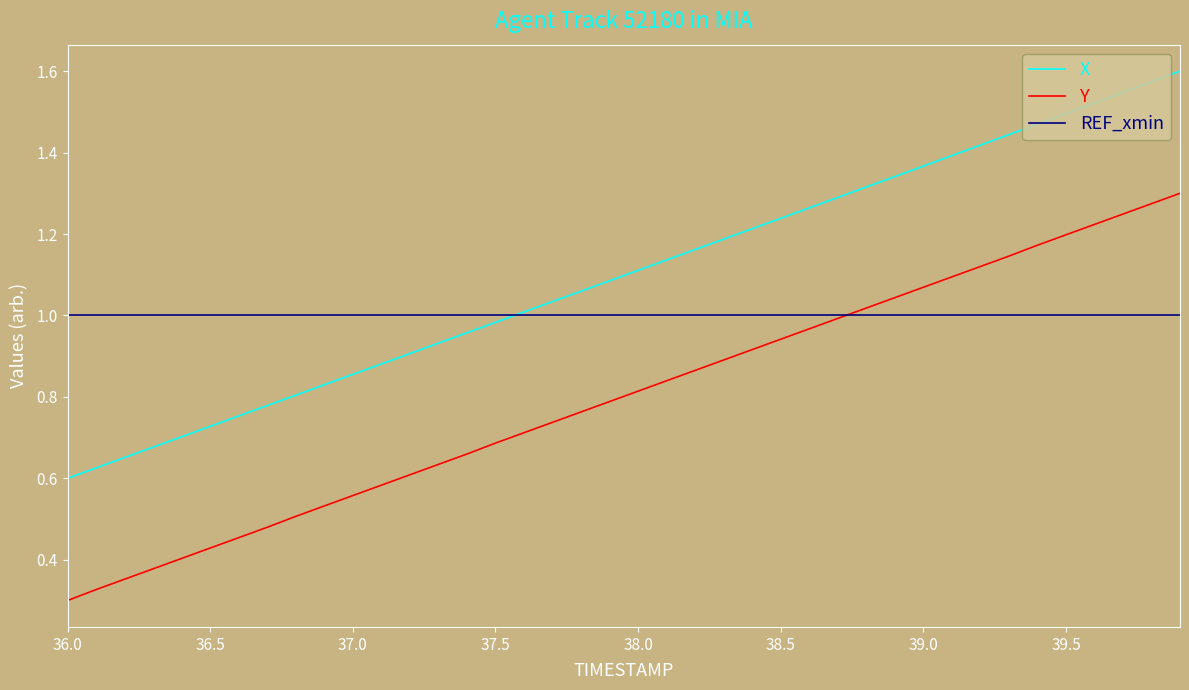

True or false: Y and X intersect in this chart.

False